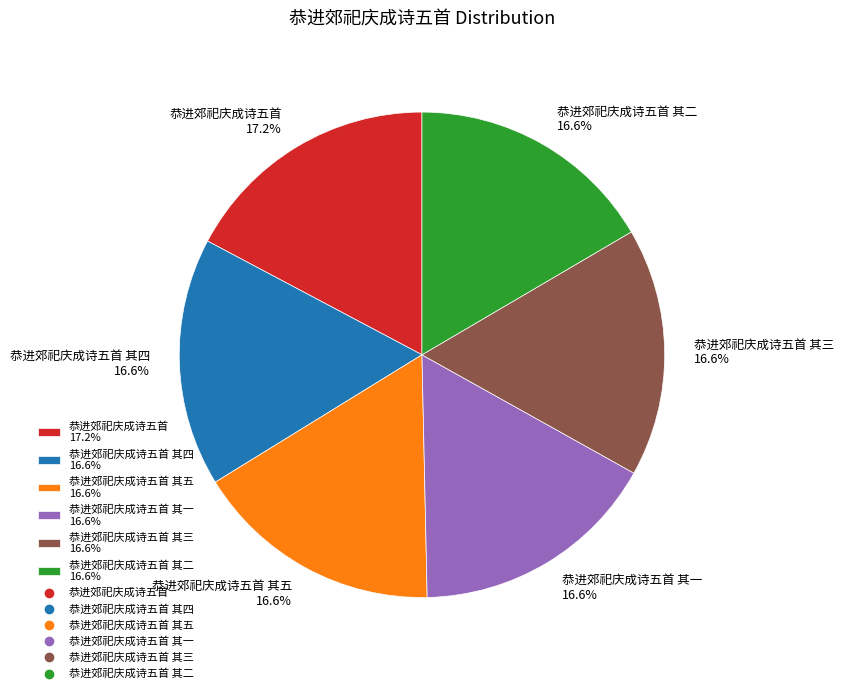

How many segments does this pie chart have?

6